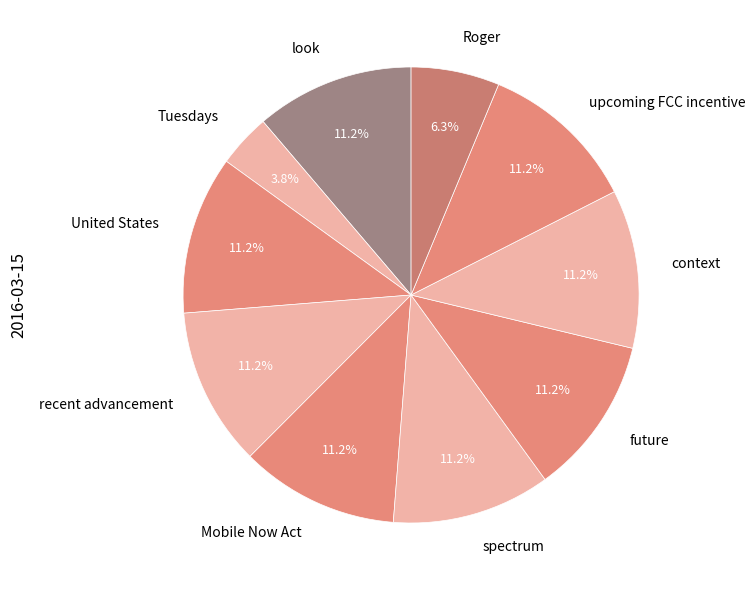

To the nearest percent, what is the combined percentage of recent advancement and future?

22%